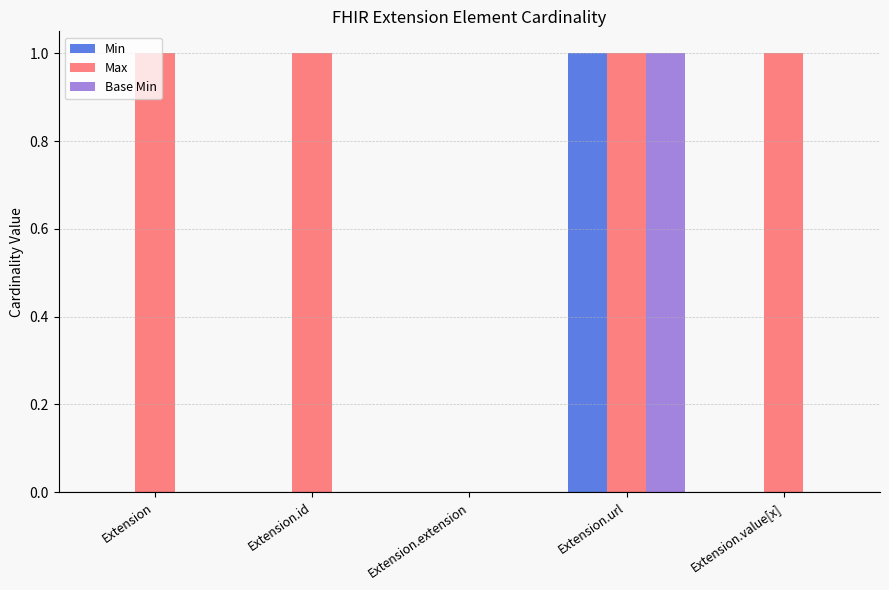

The Min series shows 0 at Extension. True or false?

True